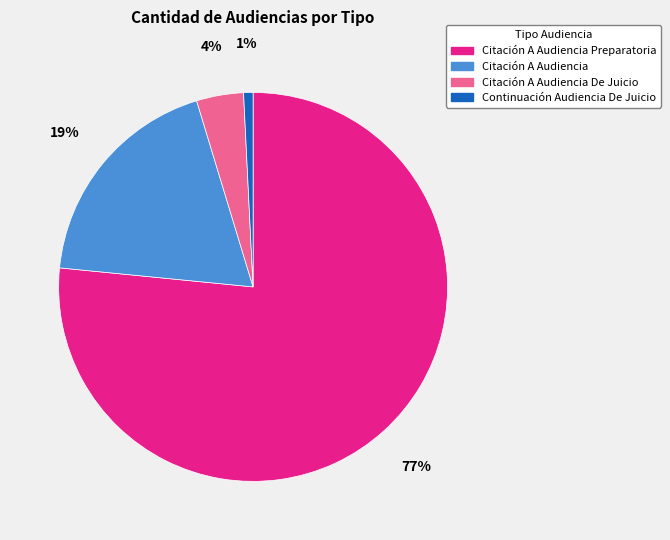

To the nearest percent, what percentage of the pie is Citación A Audiencia?

19%